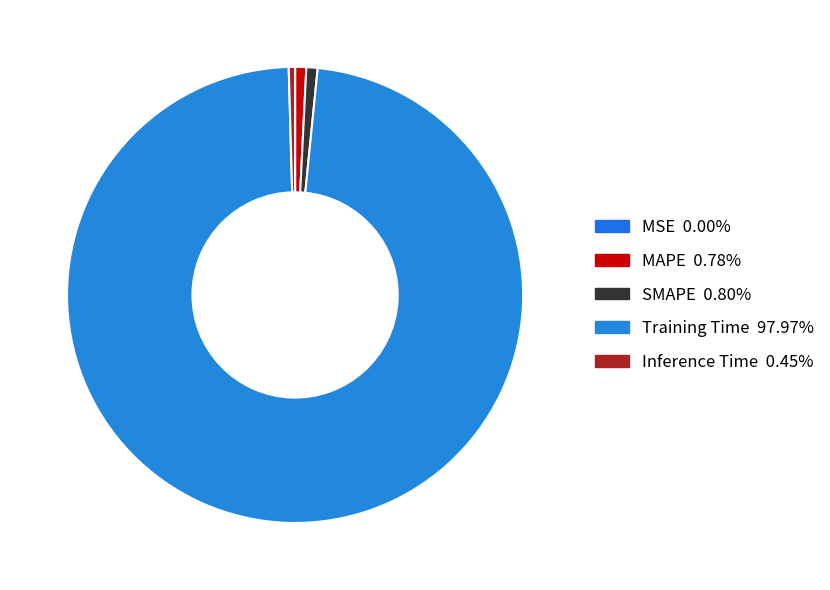

Is the sum of Training Time and MAPE greater than half?

Yes